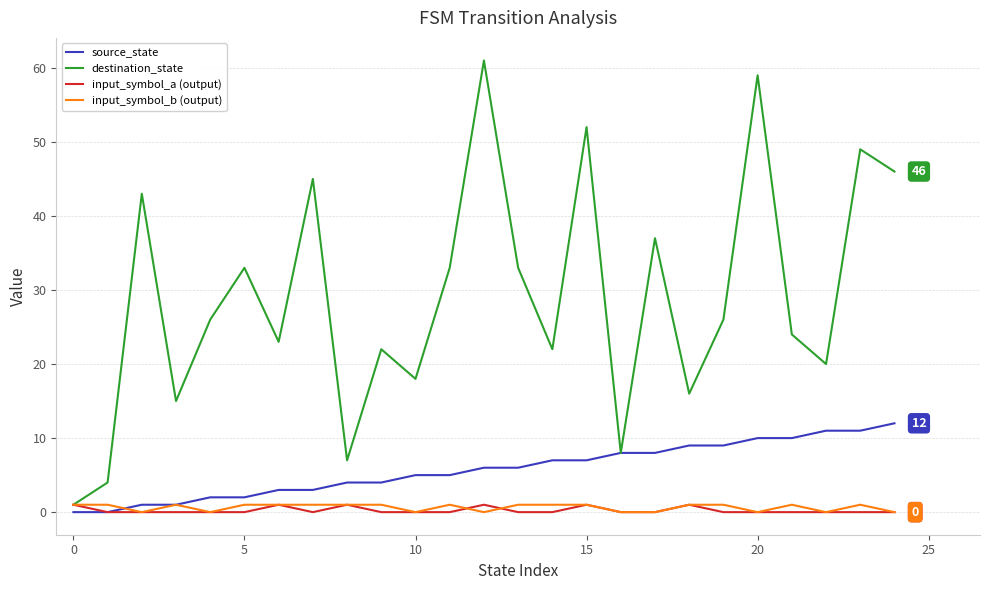

Which series has the largest total across all categories?

destination_state